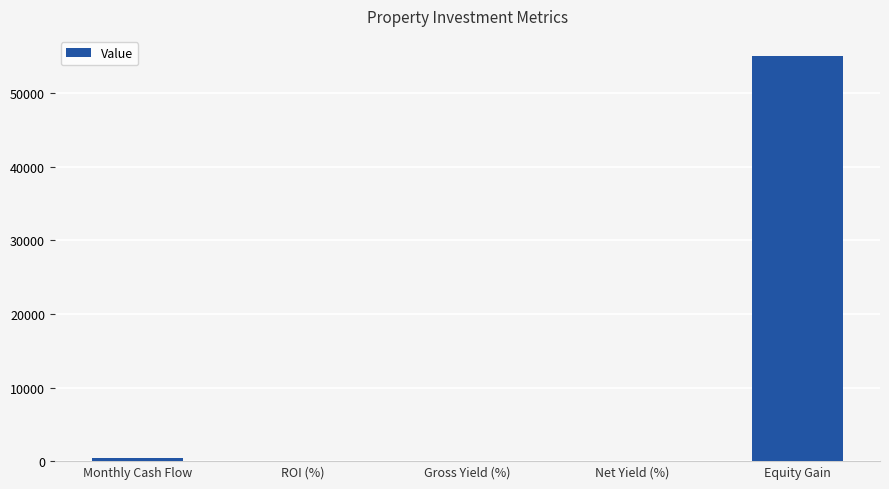

Where is the data nearest to the value 27502?

Monthly Cash Flow